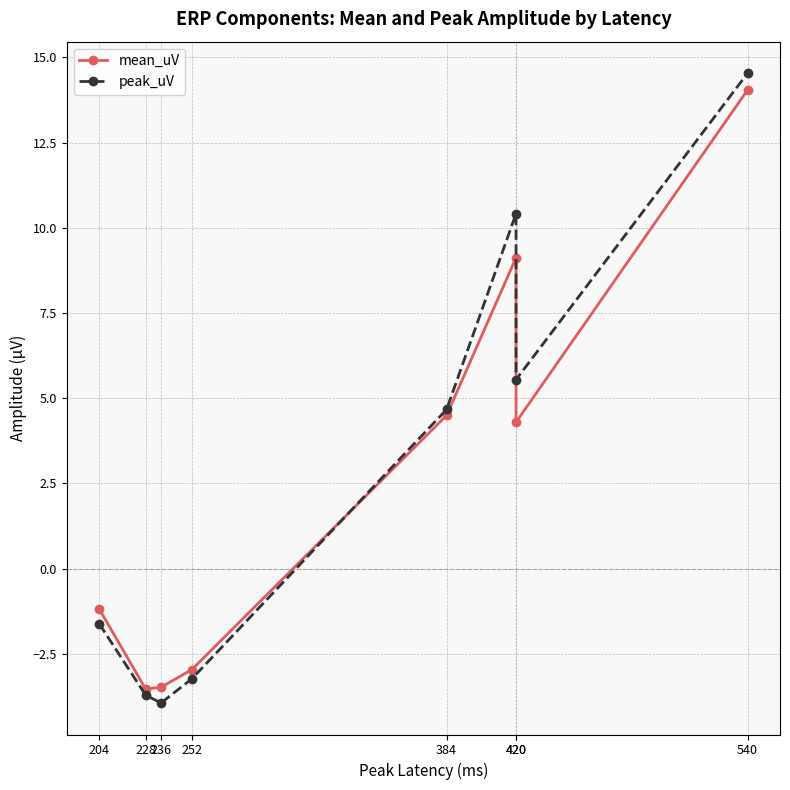

The value of peak_uV at 204 is -1.6. True or false?

True